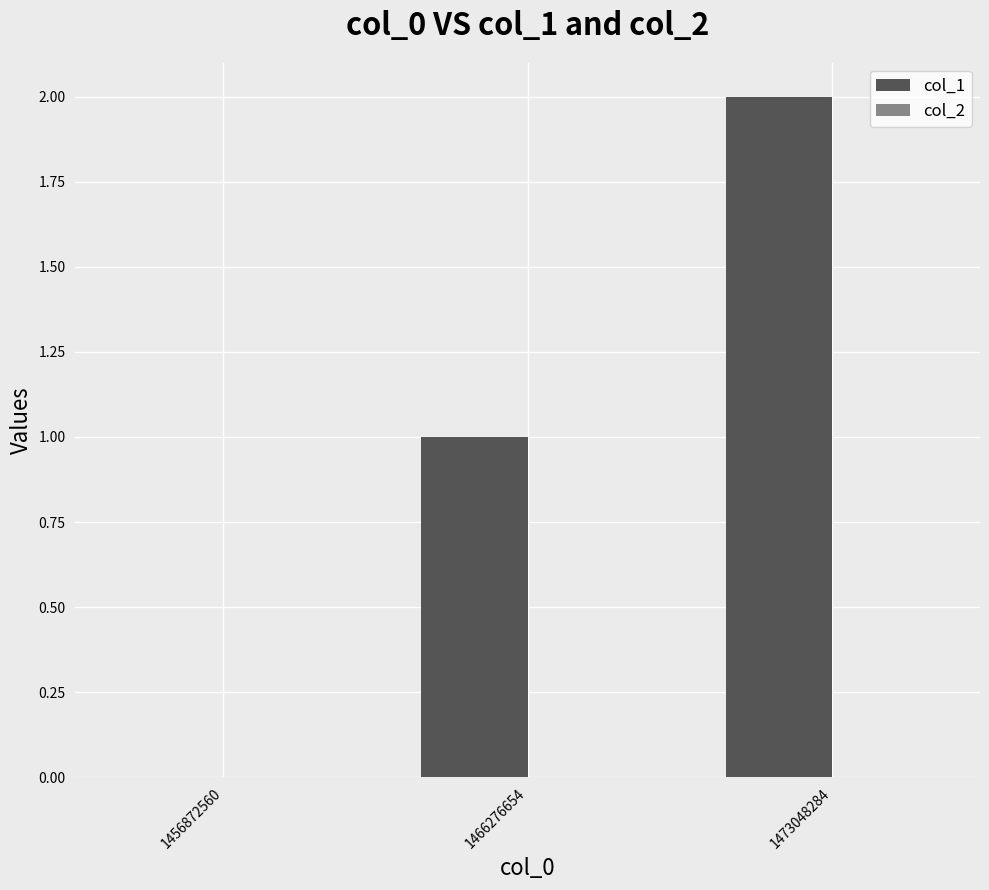

The value at 1456872560 is 0. True or false?

True